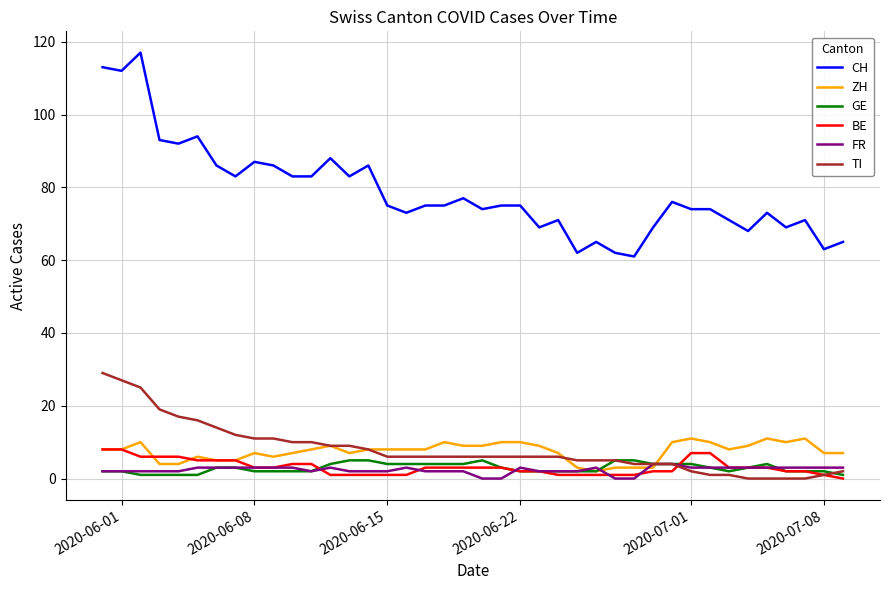

What is the sum of all ZH values?

298